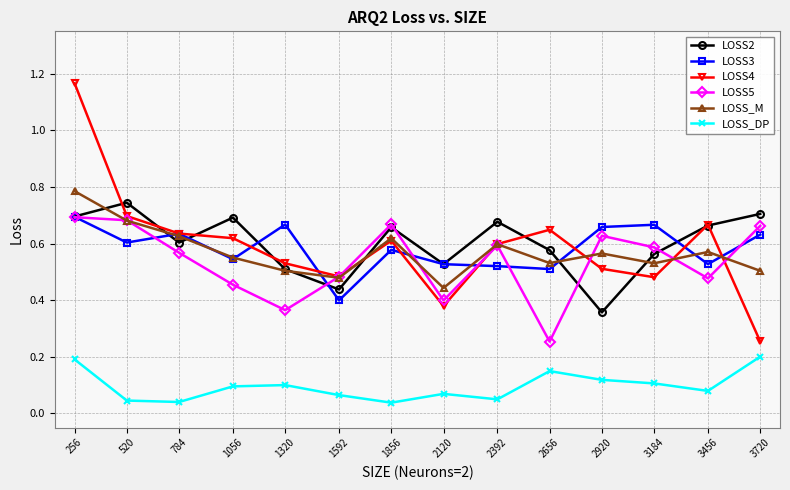

At which category does LOSS2 reach its first local peak?

520